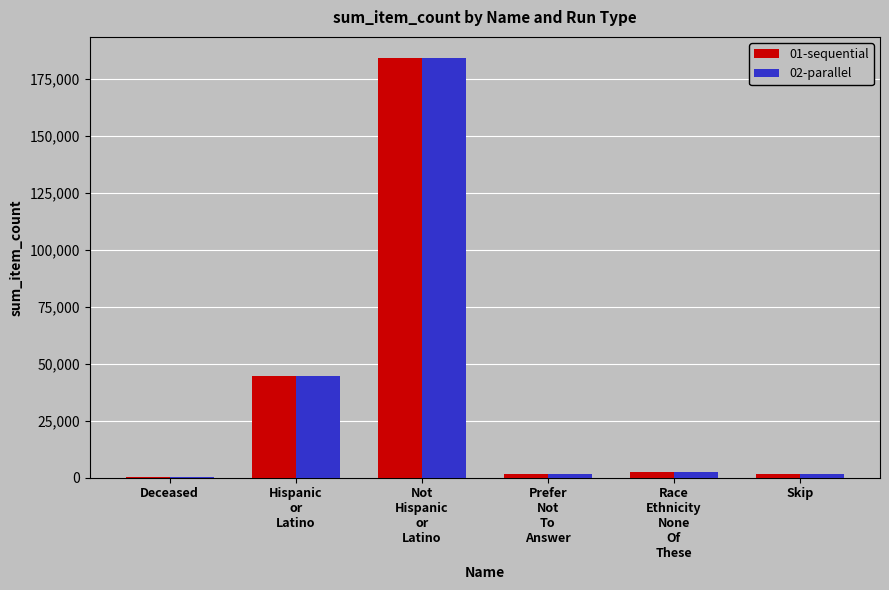

What is the greatest value displayed?

184189